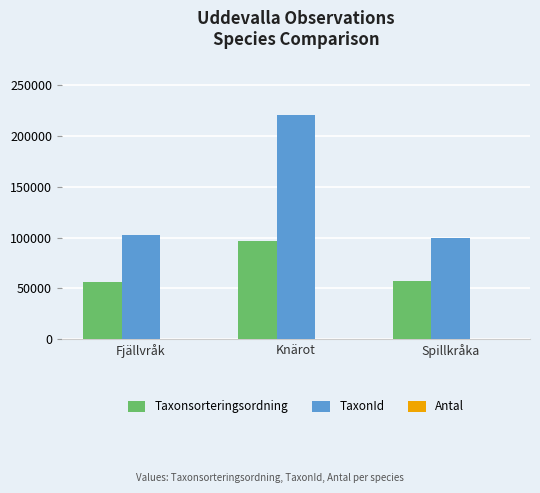

How many data points does each series have?

3